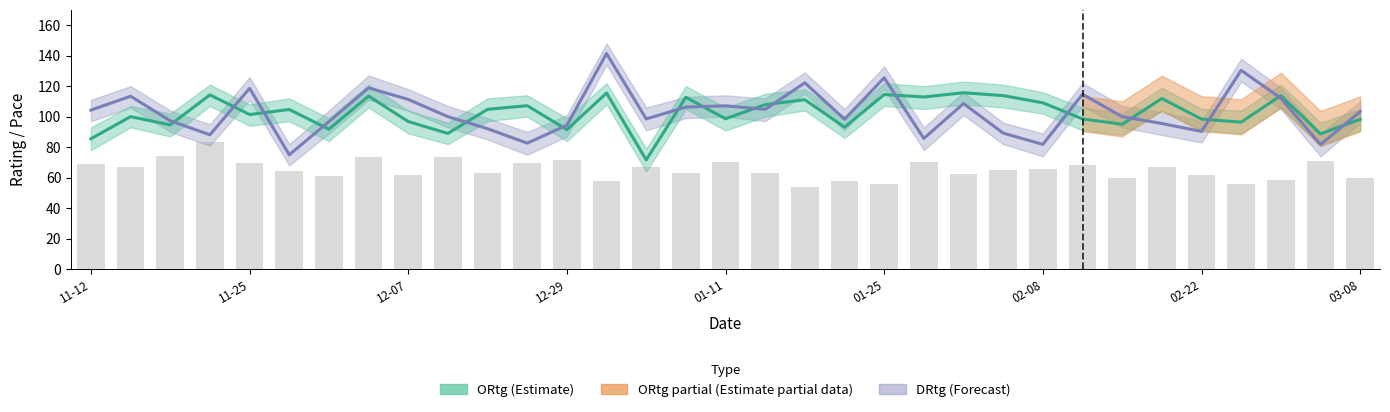

Count the number of categories in the chart.

33